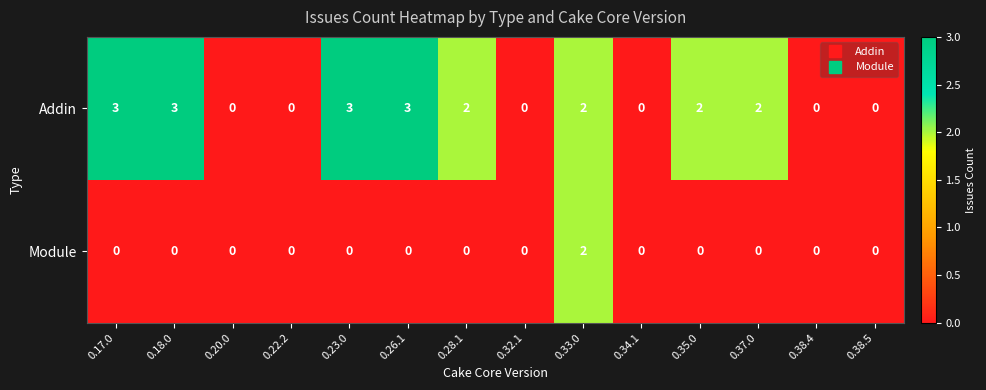

What is the difference between the second highest and second lowest values in the Addin series?

3